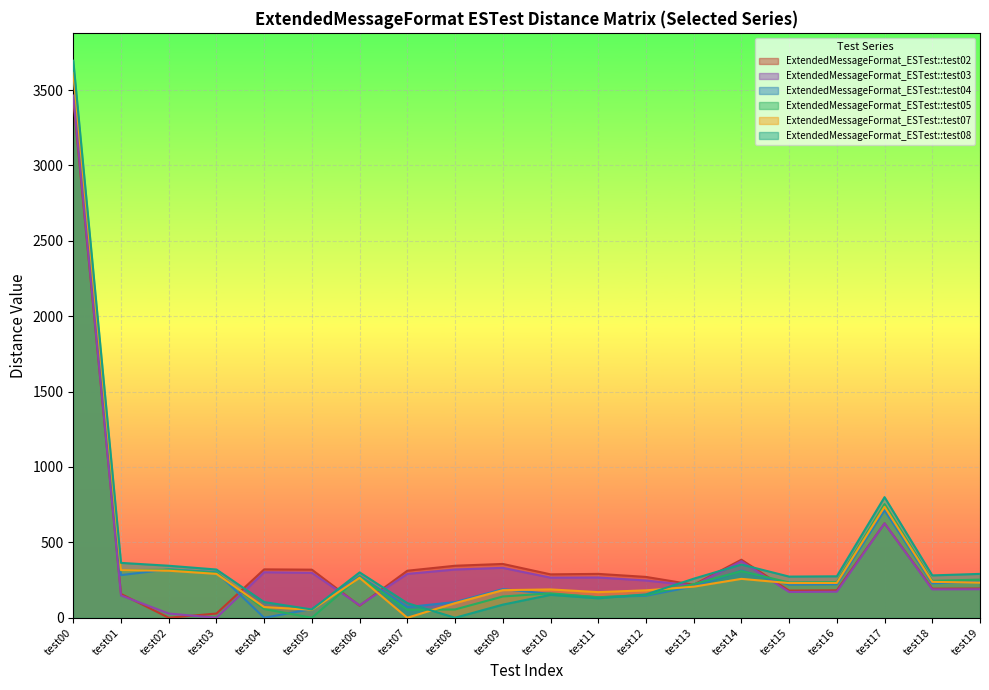

What is the spread (max minus min) of values at test03?

320